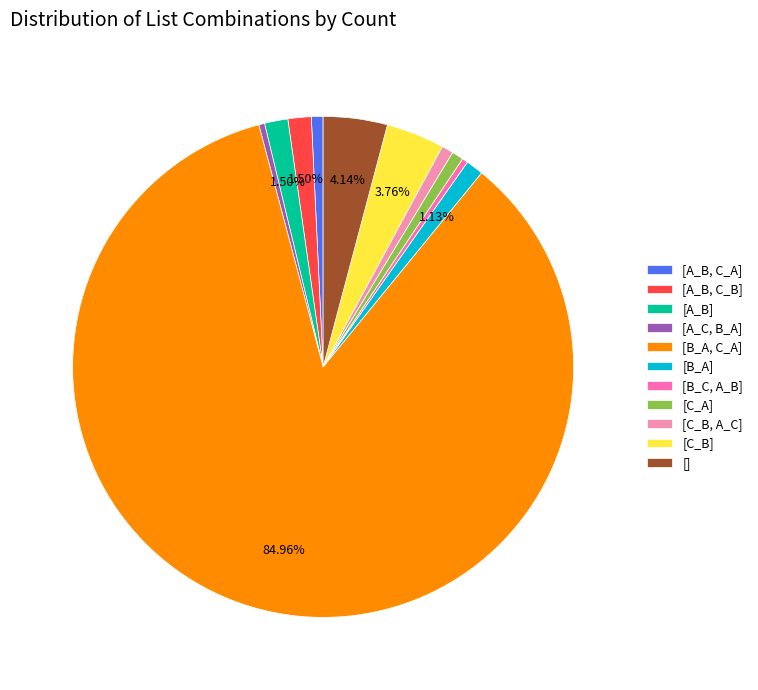

Which slice represents more than half of the pie?

[B_A, C_A]